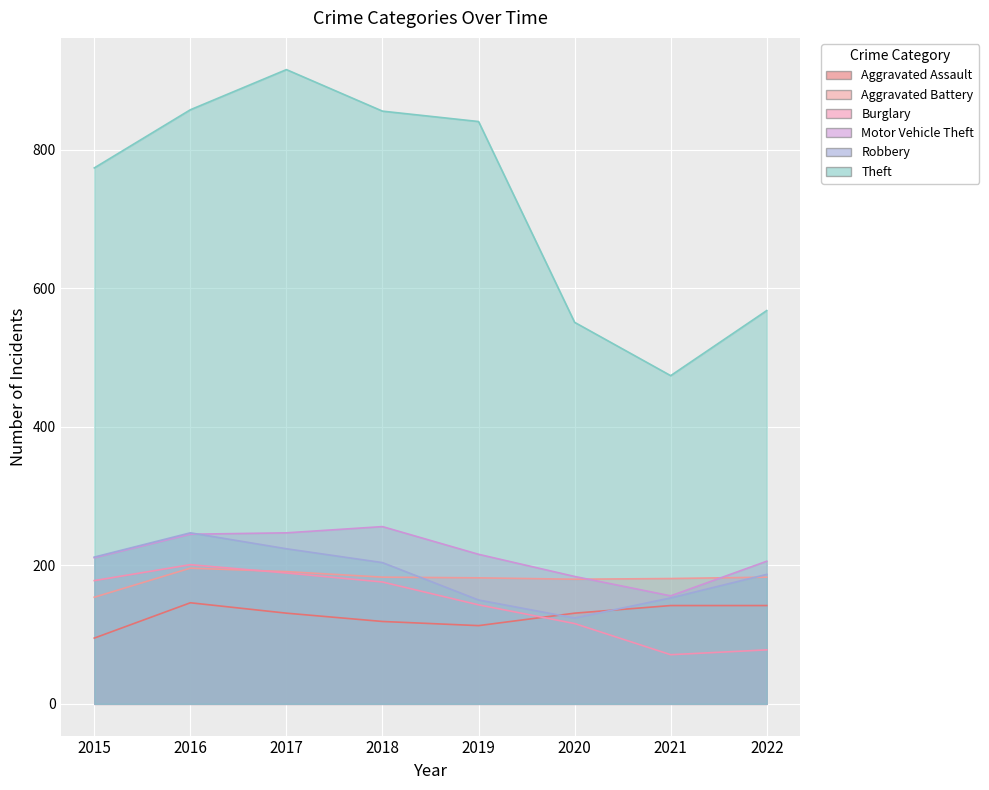

Reading left to right, what are all the values shown in this chart?

Aggravated Assault: 2015=95	2016=146	2017=131	2018=119	2019=113	2020=131	2021=142	2022=142
Aggravated Battery: 2015=154	2016=196	2017=191	2018=183	2019=182	2020=180	2021=181	2022=183
Burglary: 2015=178	2016=201	2017=189	2018=176	2019=143	2020=116	2021=71	2022=78
Motor Vehicle Theft: 2015=211	2016=245	2017=247	2018=256	2019=216	2020=184	2021=156	2022=206
Robbery: 2015=212	2016=247	2017=224	2018=204	2019=150	2020=124	2021=153	2022=187
Theft: 2015=774	2016=858	2017=916	2018=856	2019=841	2020=551	2021=474	2022=568